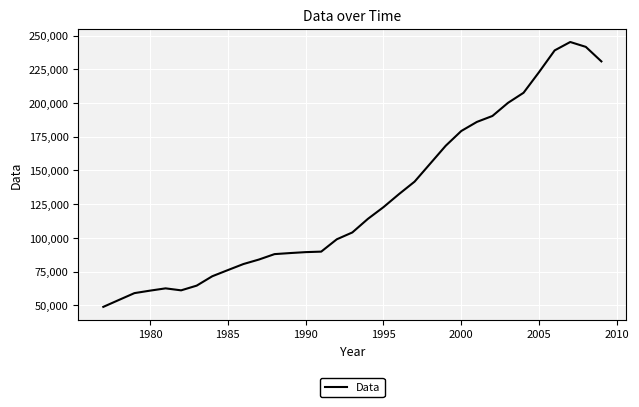

What is the minimum value shown in the chart?

48878.5